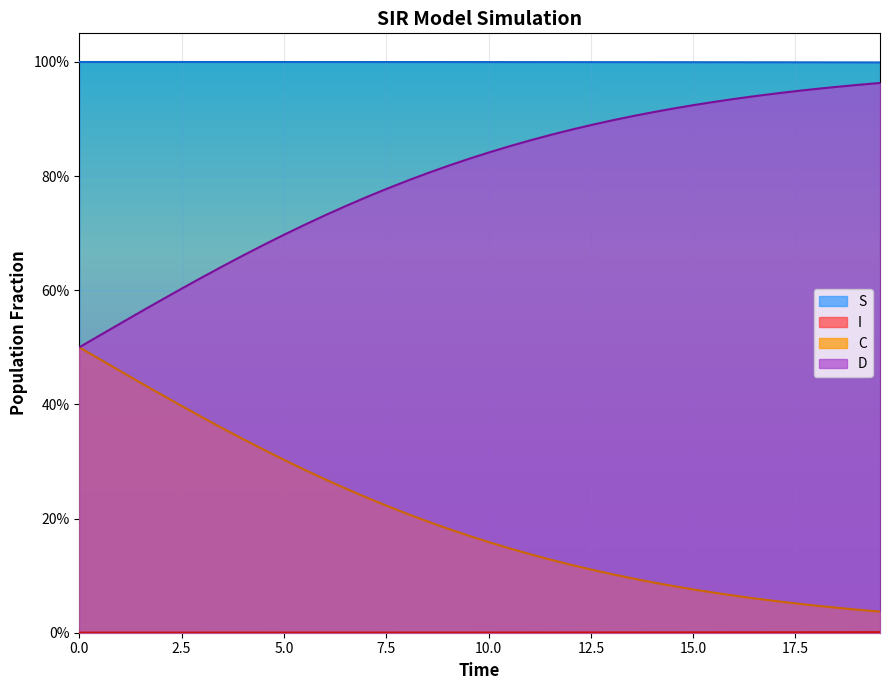

List the series in order of their overall mean, highest first.

S, D, C, I